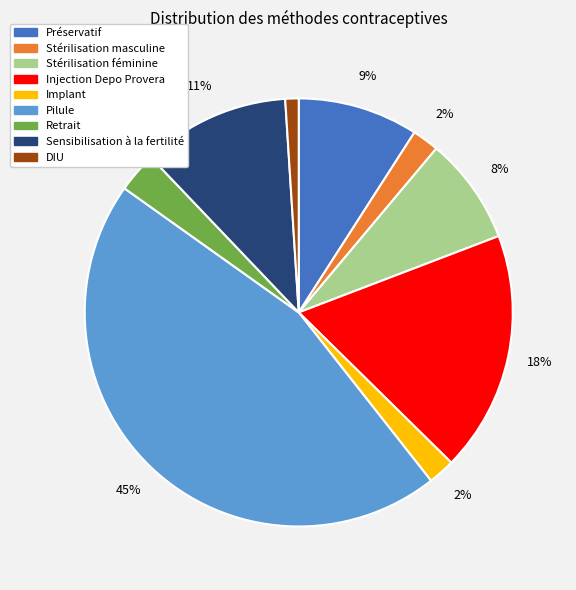

To the nearest percent, what is the difference between the Stérilisation féminine and Retrait slice percentages?

5%